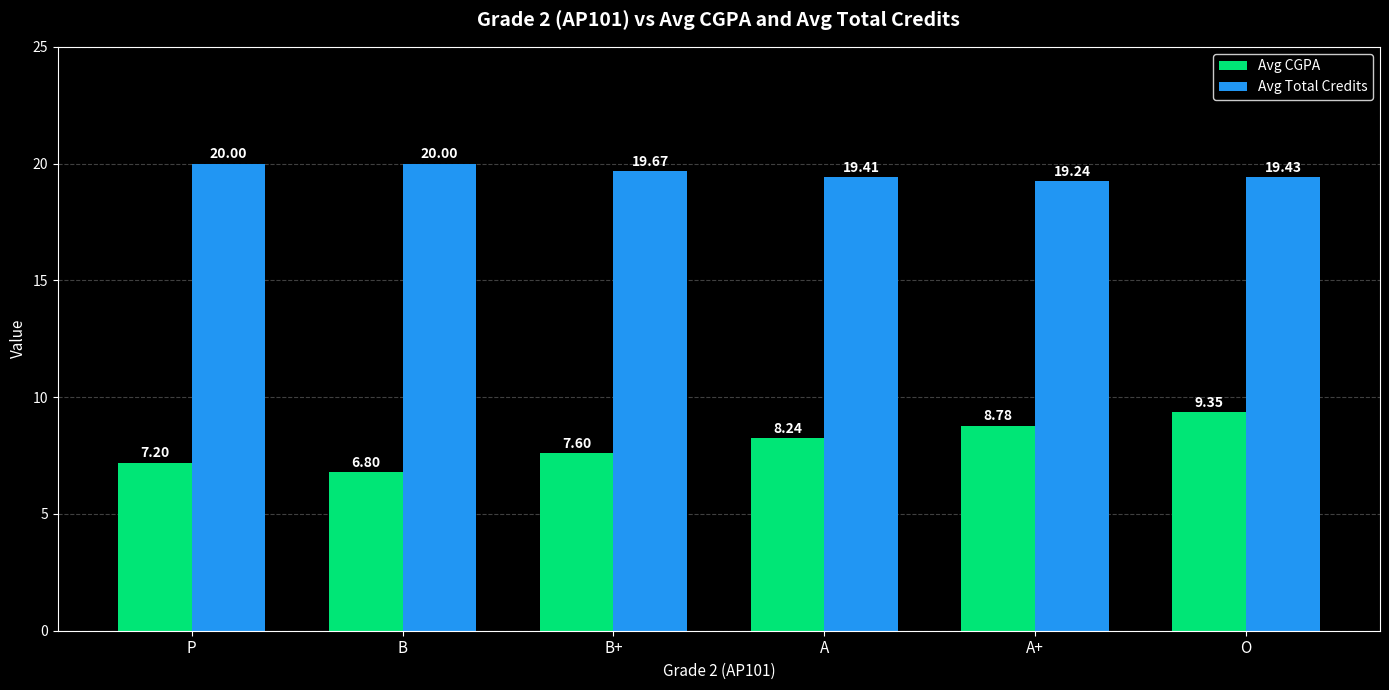

What is the approximate value of Avg Total Credits at P?

20.0